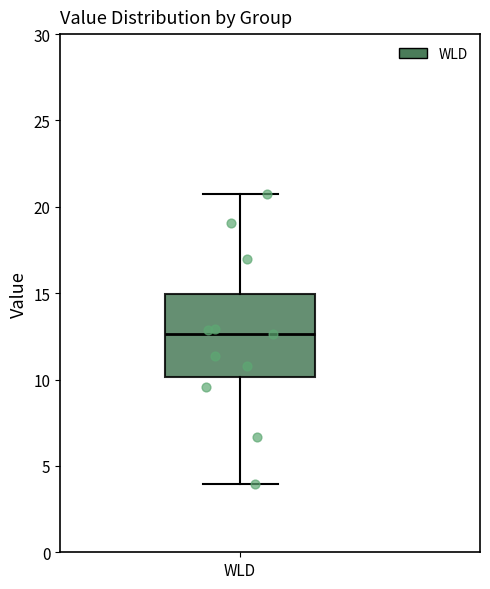

Read this box plot against the y-axis: the position of the median line, the range covered by the box, and the ends of both whiskers. The values are not printed on the chart, so give them approximately, as read against the axis.

median 12.5, box 10.0 to 15.0, whiskers 4.0 to 21.0